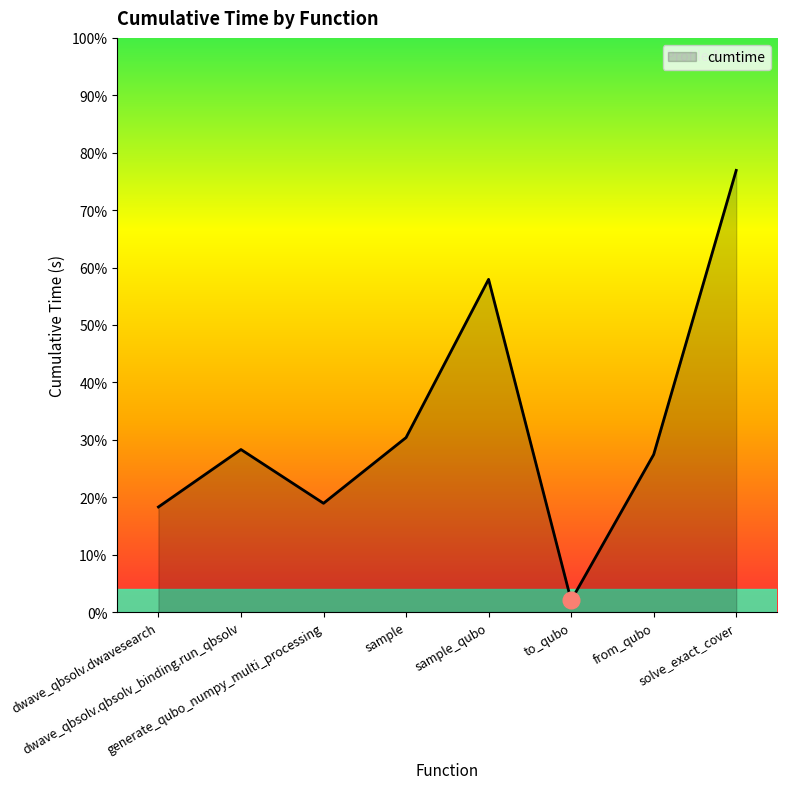

Does the chart display data point markers on the line(s)?

No